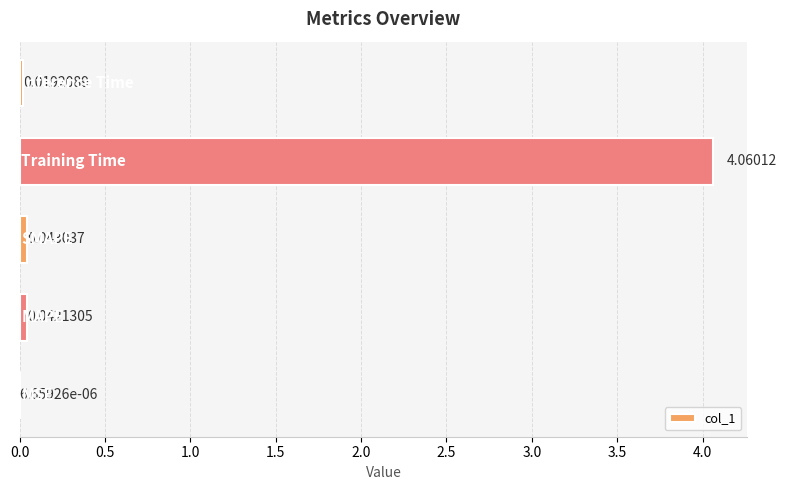

How many categories are shown in the chart?

5